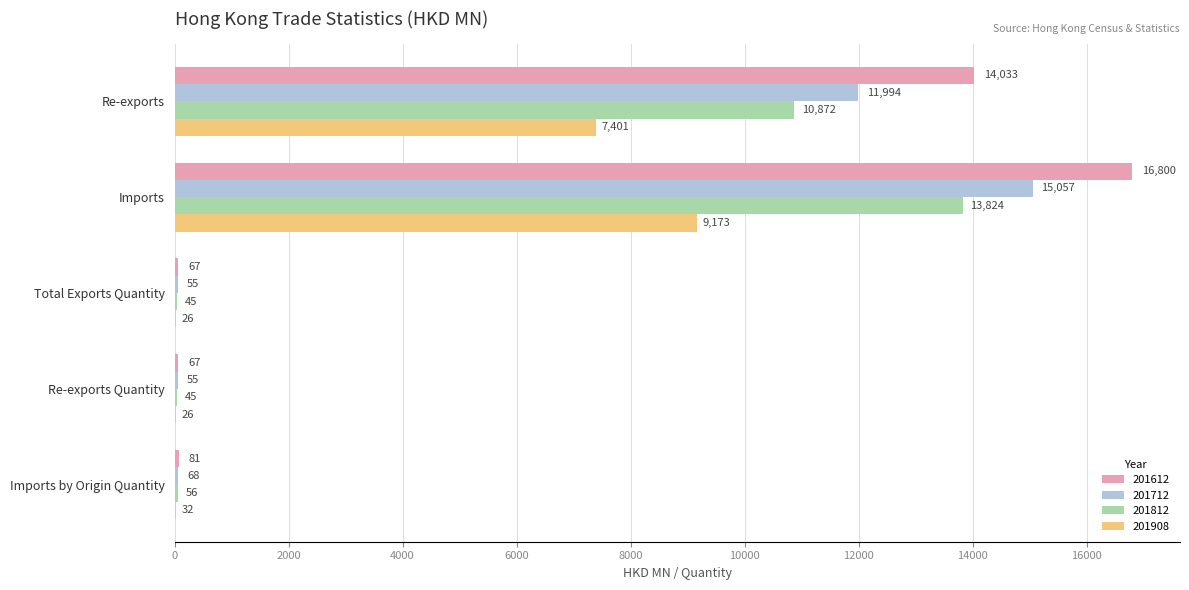

Read the 201812 value at Total Exports Quantity.

45.1